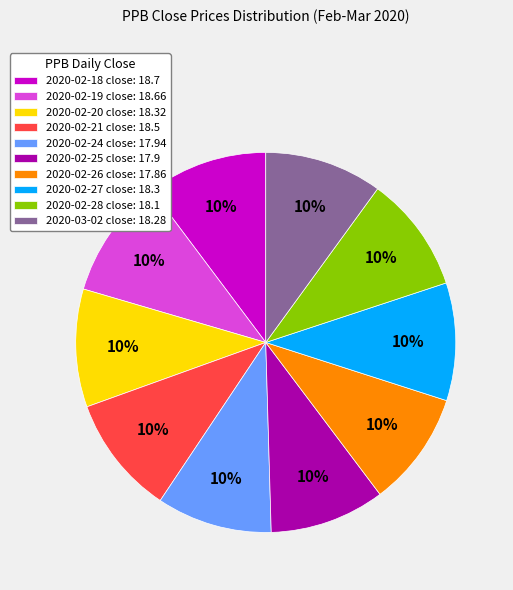

What percentage is the 2020-03-02 slice, to the nearest percent?

10%